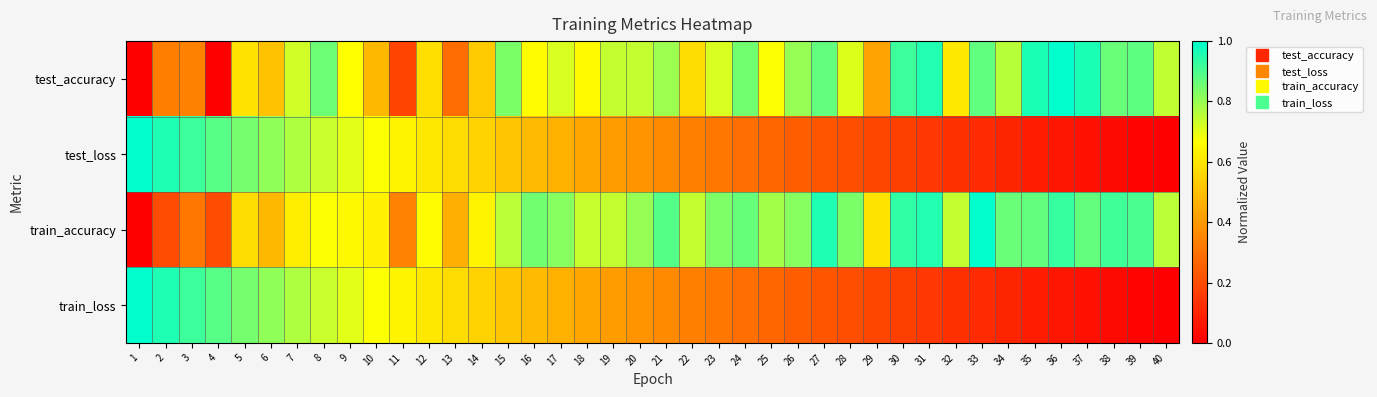

Count the number of data series in this chart.

4